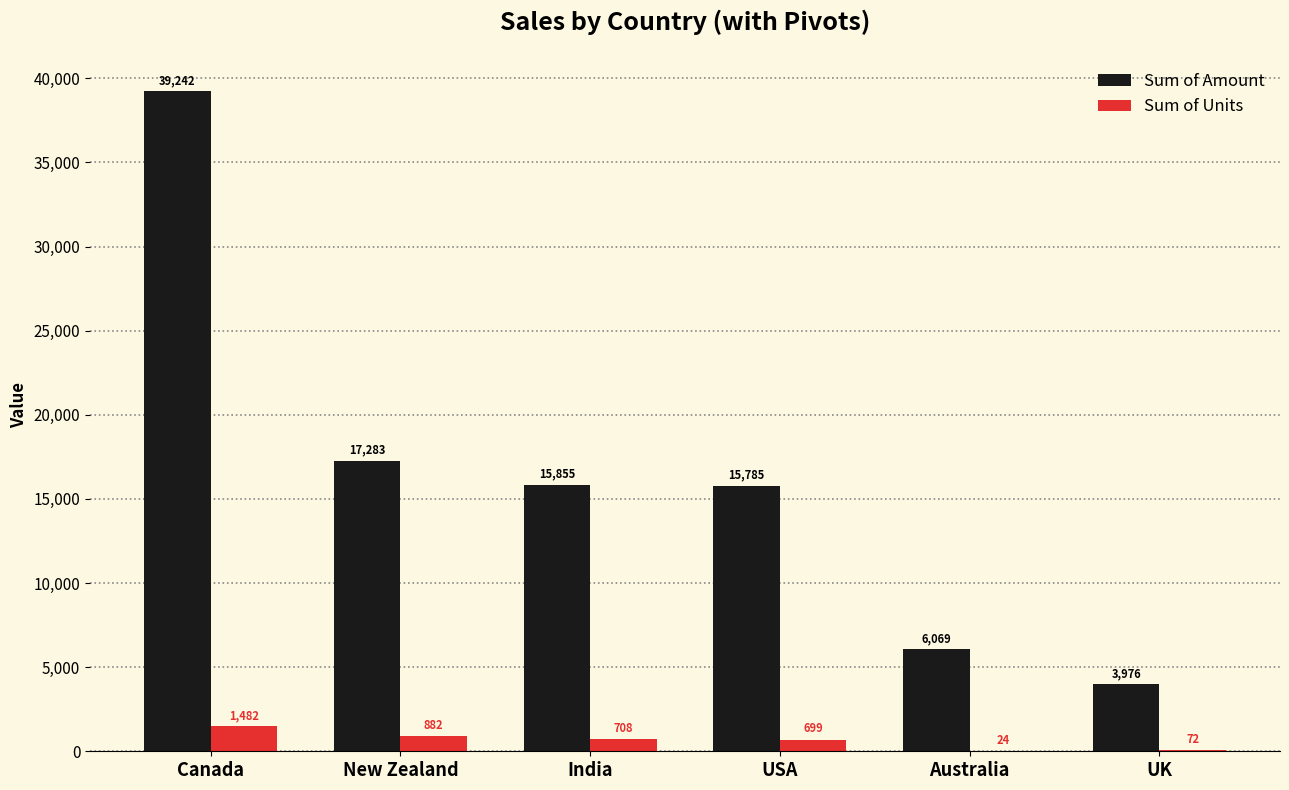

Read the Sum of Amount value at UK, to the nearest 10.

3980